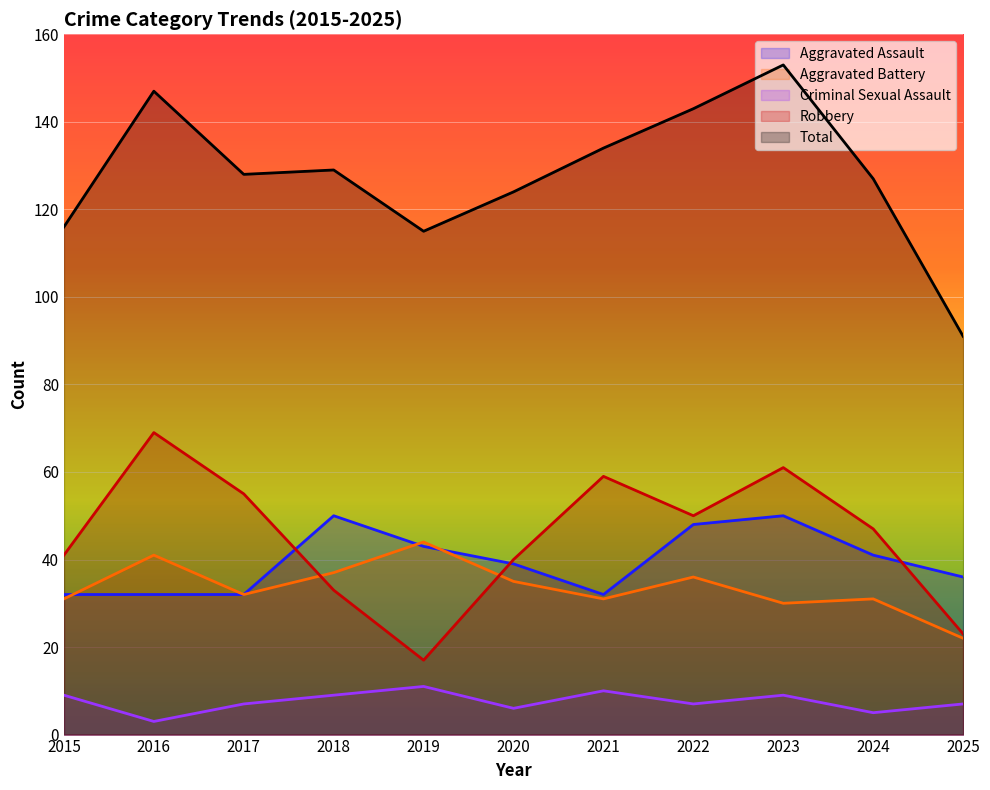

The value of Criminal Sexual Assault at 2017 is 9. True or false?

False